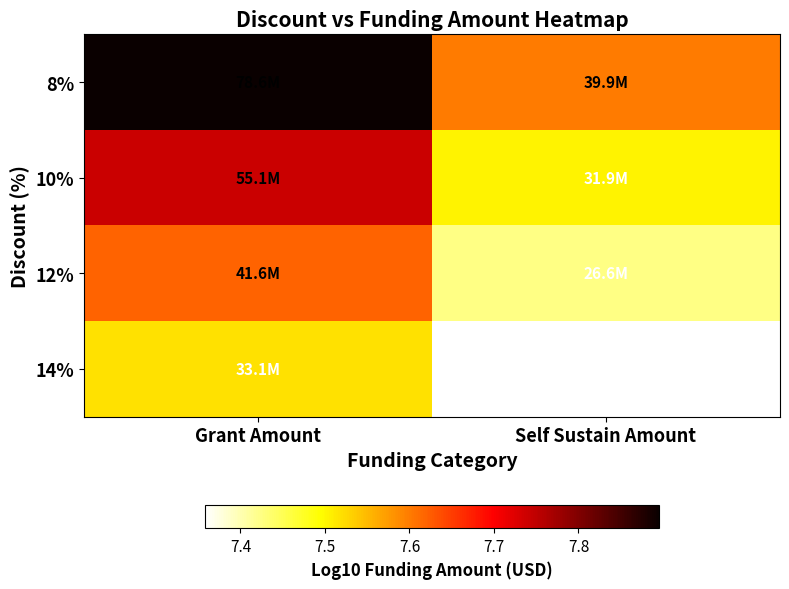

Which series has the widest spread of values?

8%